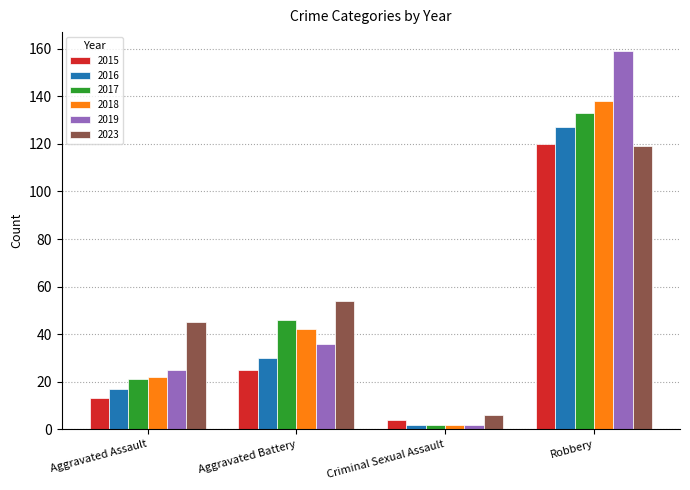

Rank the categories by 2018 value from lowest to highest.

Criminal Sexual Assault, Aggravated Assault, Aggravated Battery, Robbery